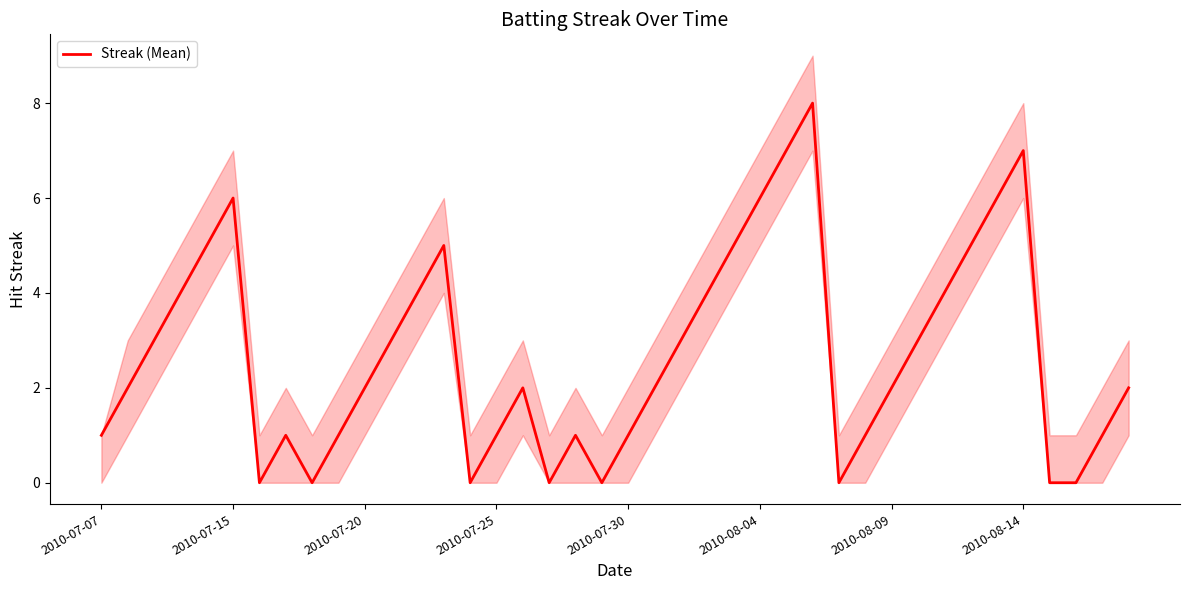

Which category has the highest value across all series?

27